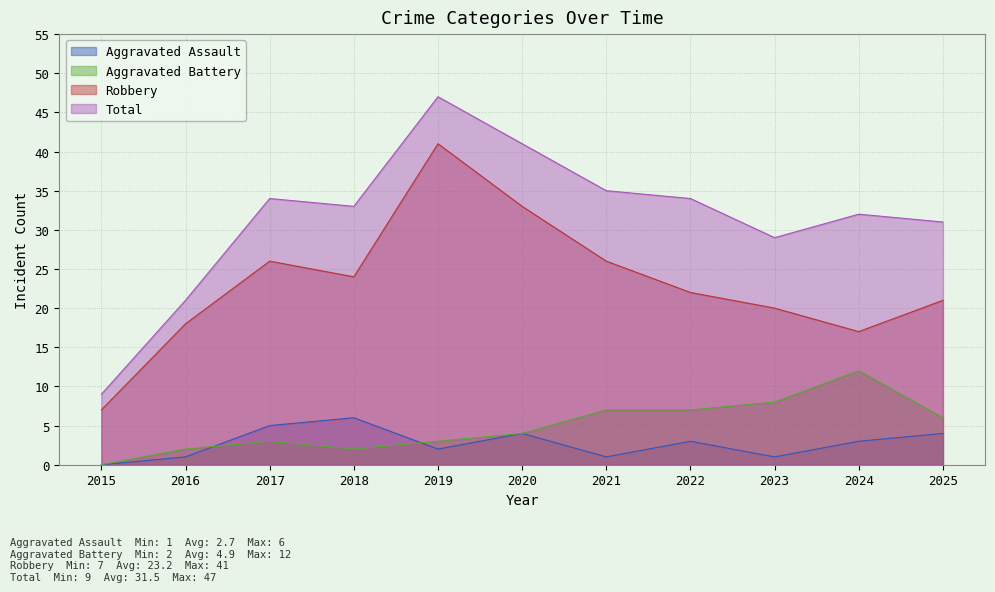

Reading left to right, transcribe all the data shown in this chart.

Aggravated Assault: 0	1	5	6	2	4	1	3	1	3	4
Aggravated Battery: 0	2	3	2	3	4	7	7	8	12	6
Robbery: 7	18	26	24	41	33	26	22	20	17	21
Total: 9	21	34	33	47	41	35	34	29	32	31